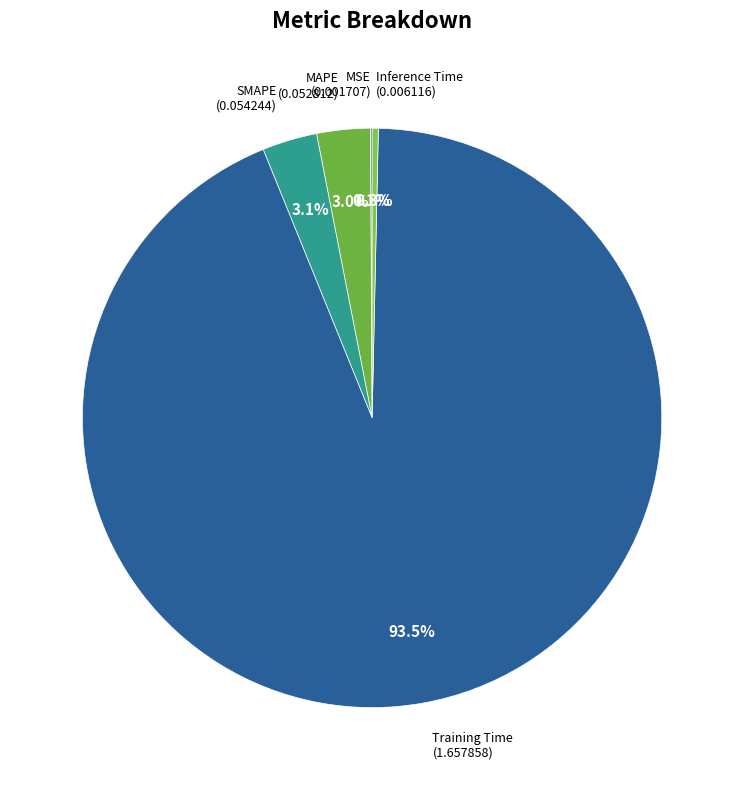

Which slice is the largest?

Training Time